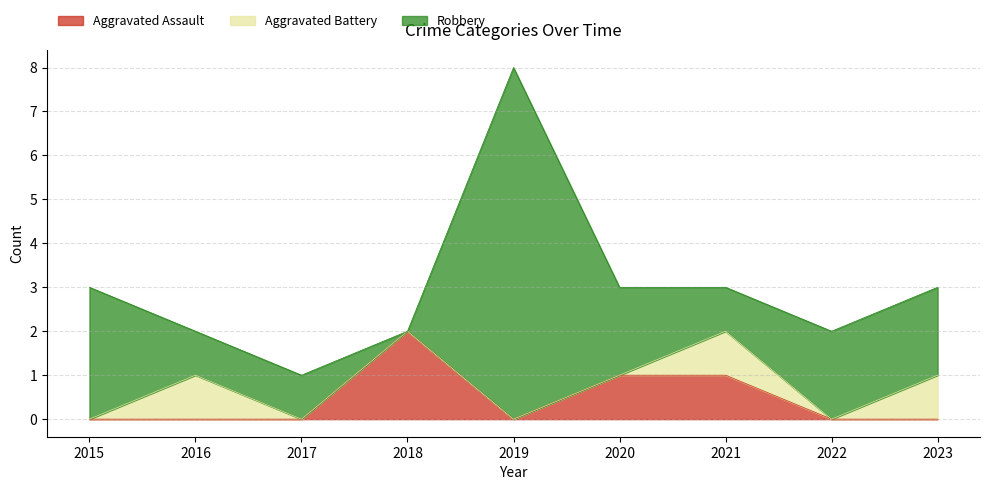

How many values in the Total series exceed 3?

1